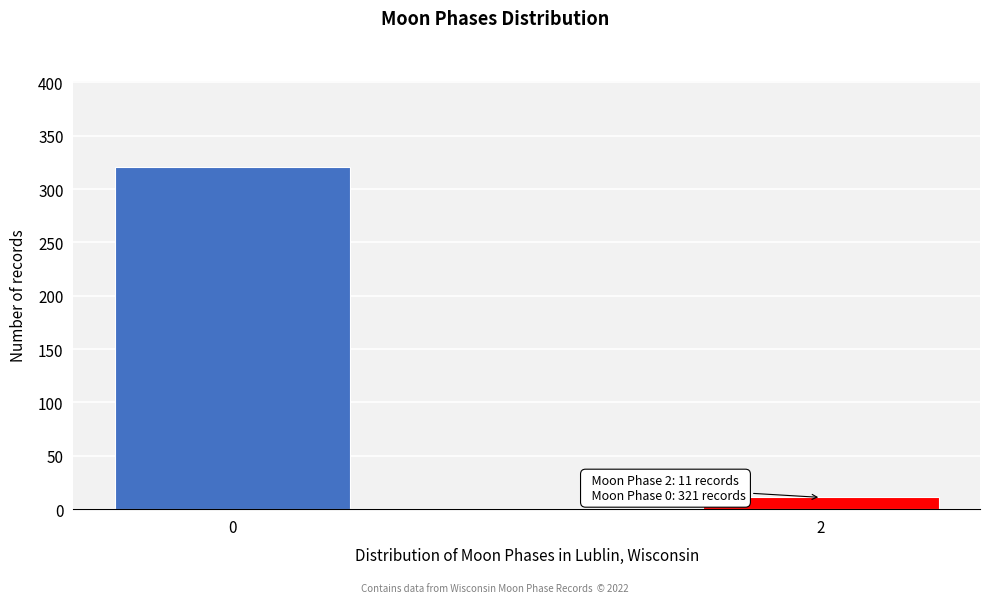

Reading left to right, what are all the values shown in this chart?

321	11